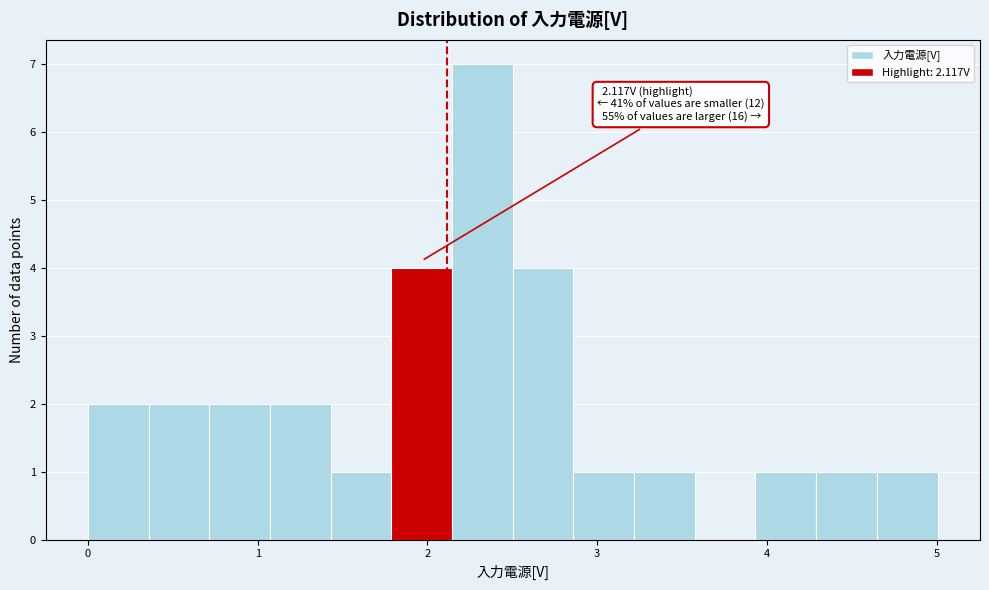

Around what value on the x-axis is the tallest bar? Give the approximate position of its centre, as read against the axis.

2.3